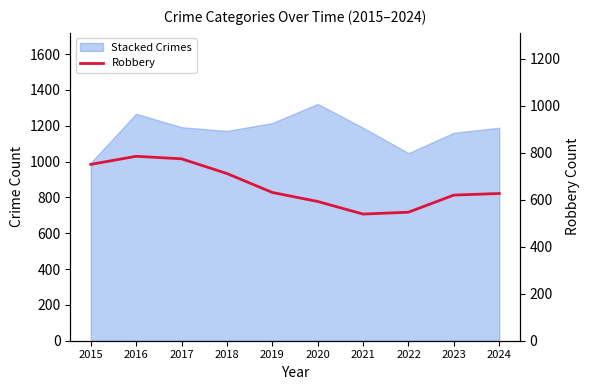

Reading right to left, list all the values displayed in this chart.

626.7	619.9	547.1	539.1	592.6	631.1	711.8	774.3	785.0	750.5